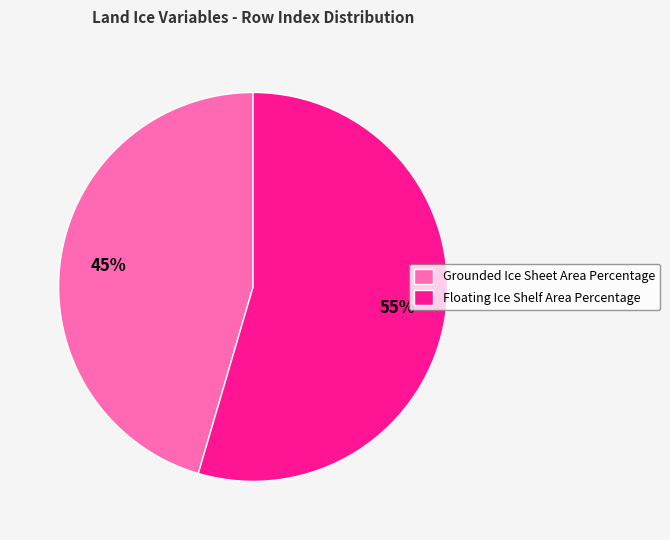

Which category accounts for the majority?

Floating Ice Shelf Area Percentage